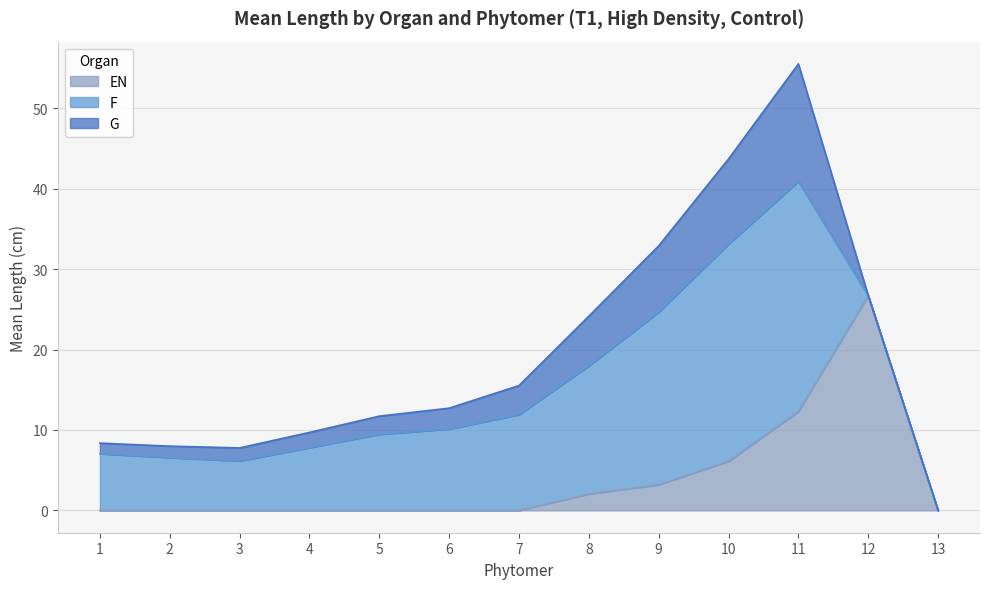

At which category is the sum across all series the highest?

11